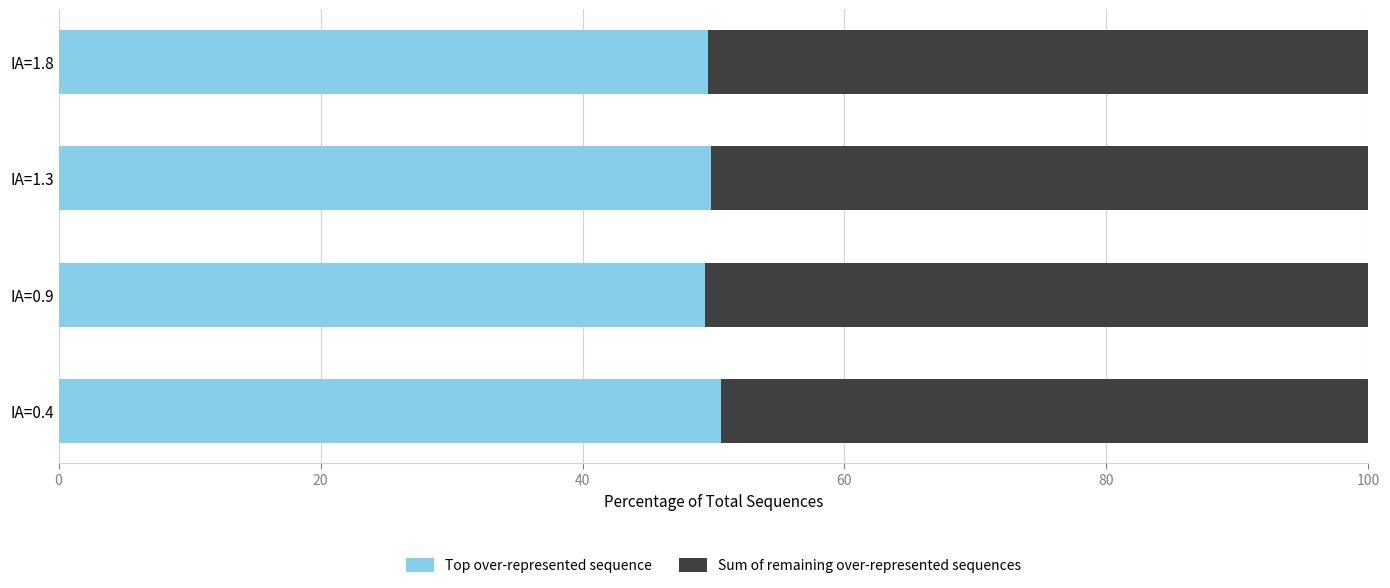

What is the minimum value for Top over-represented sequence?

49.3